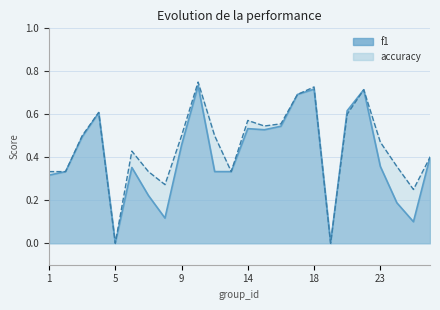

What are all the series names shown in the legend?

f1, accuracy